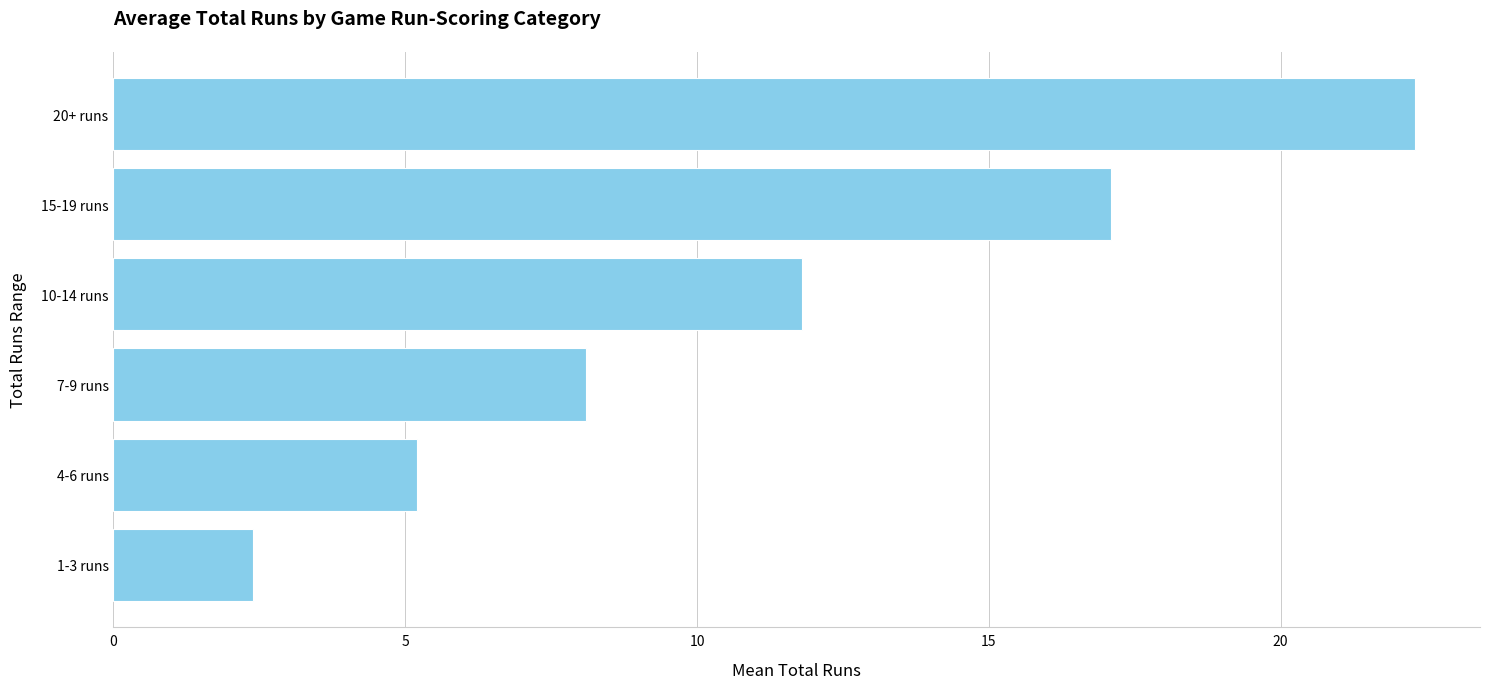

Reading bottom to top, what are all the values shown in this chart?

2.4	5.2	8.1	11.8	17.1	22.3